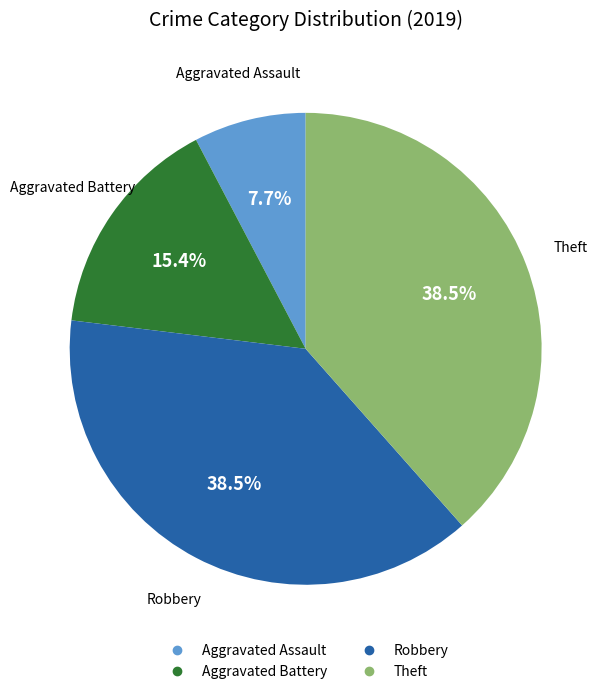

How much of the chart is everything except Aggravated Assault?

92.3%